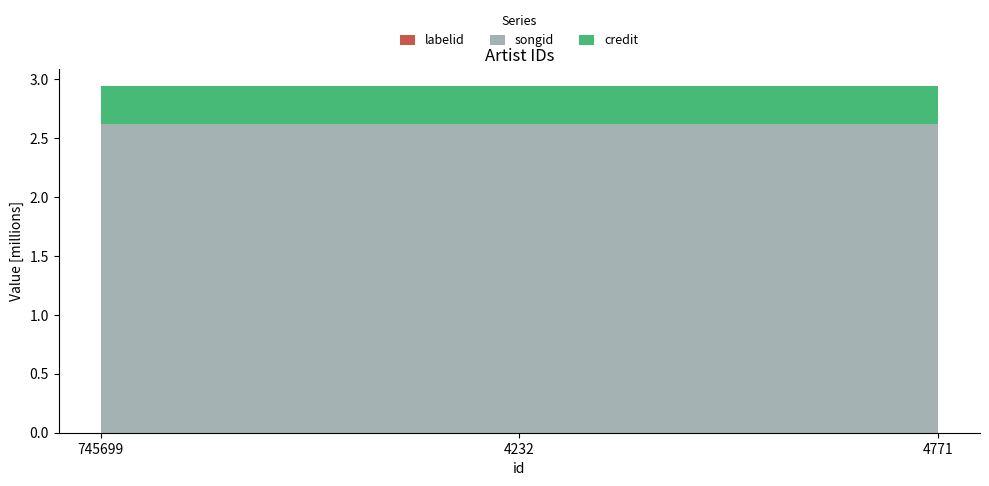

Reading left to right, what are all the values shown in this chart?

credit: 2940164	2940164	2940164
songid: 2618011	2618011	2618011
labelid: 764	764	764